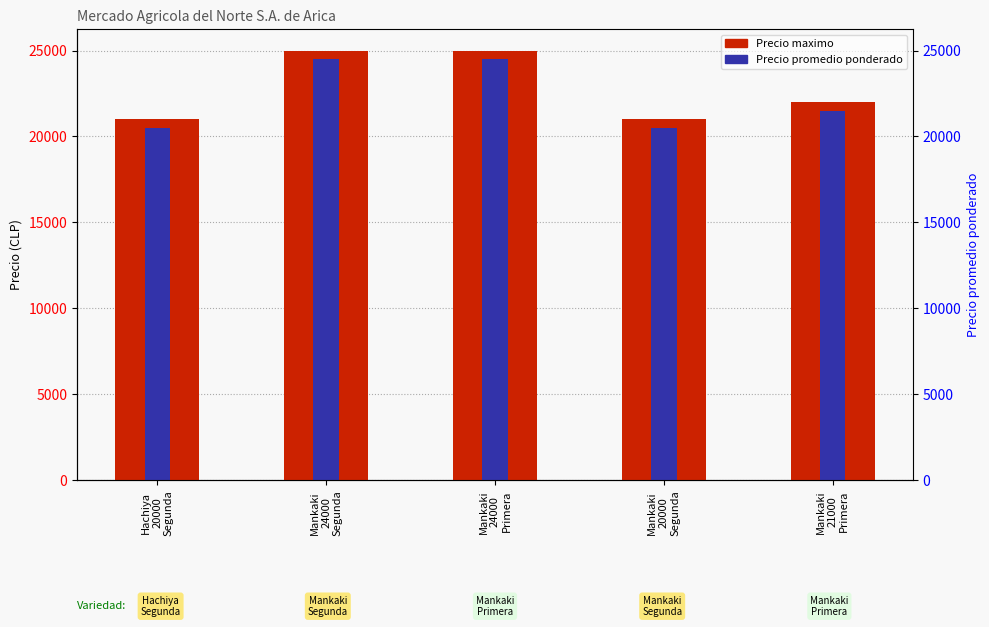

Reading left to right, list all the values displayed in this chart.

Precio maximo: Hachiya
20000
Segunda=21000	Mankaki
24000
Segunda=25000	Mankaki
24000
Primera=25000	Mankaki
20000
Segunda=21000	Mankaki
21000
Primera=22000
Precio promedio ponderado: Hachiya
20000
Segunda=20500	Mankaki
24000
Segunda=24500	Mankaki
24000
Primera=24500	Mankaki
20000
Segunda=20500	Mankaki
21000
Primera=21500